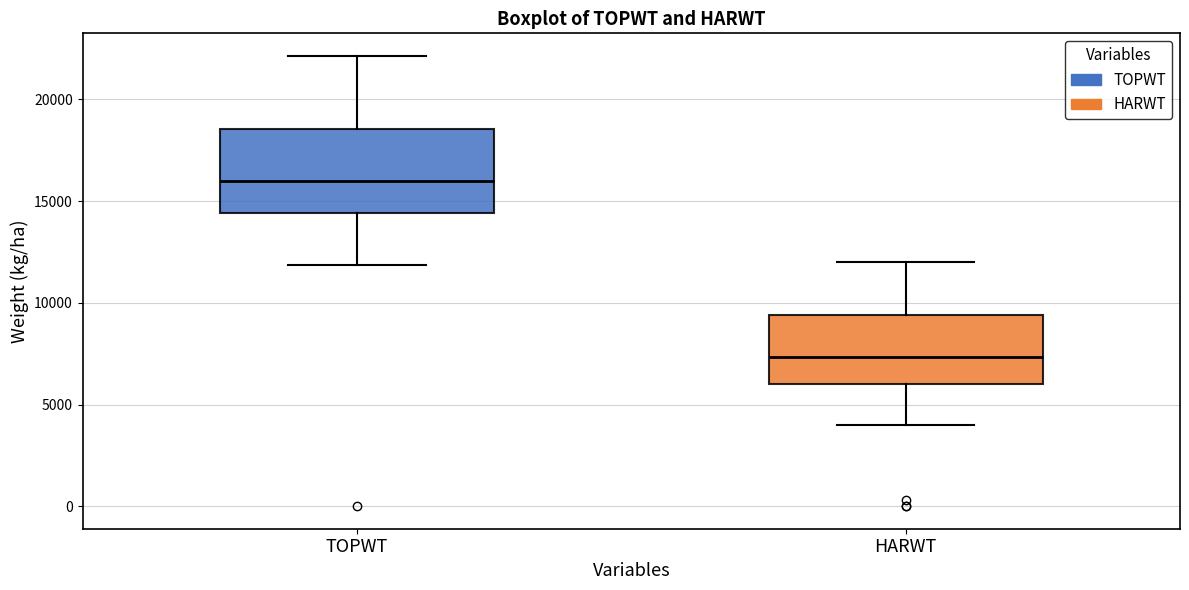

Where does the upper whisker of the box for HARWT end on the y-axis? The values are not printed on the chart, so give them approximately, as read against the axis.

12000